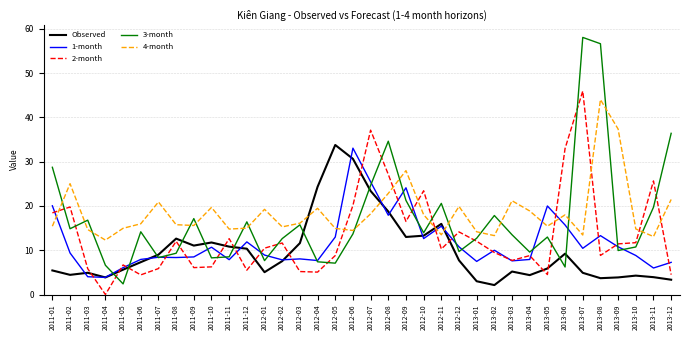

True or false: 4-month and 2-month intersect in this chart.

True